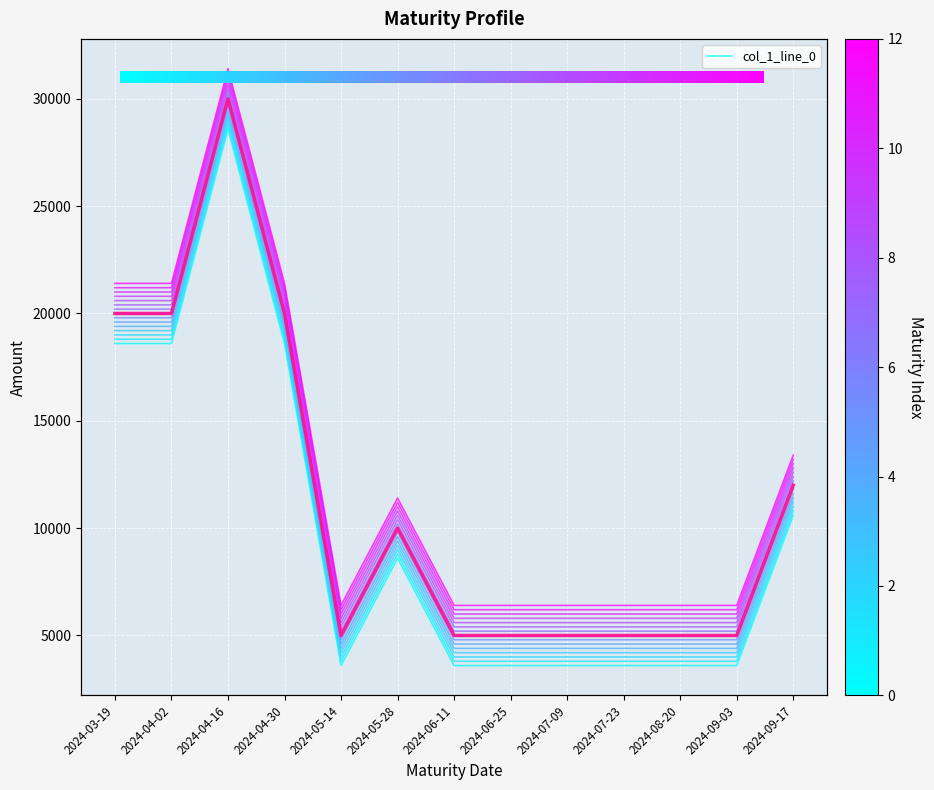

What is the label of the 4th point from the left?

2024-04-30